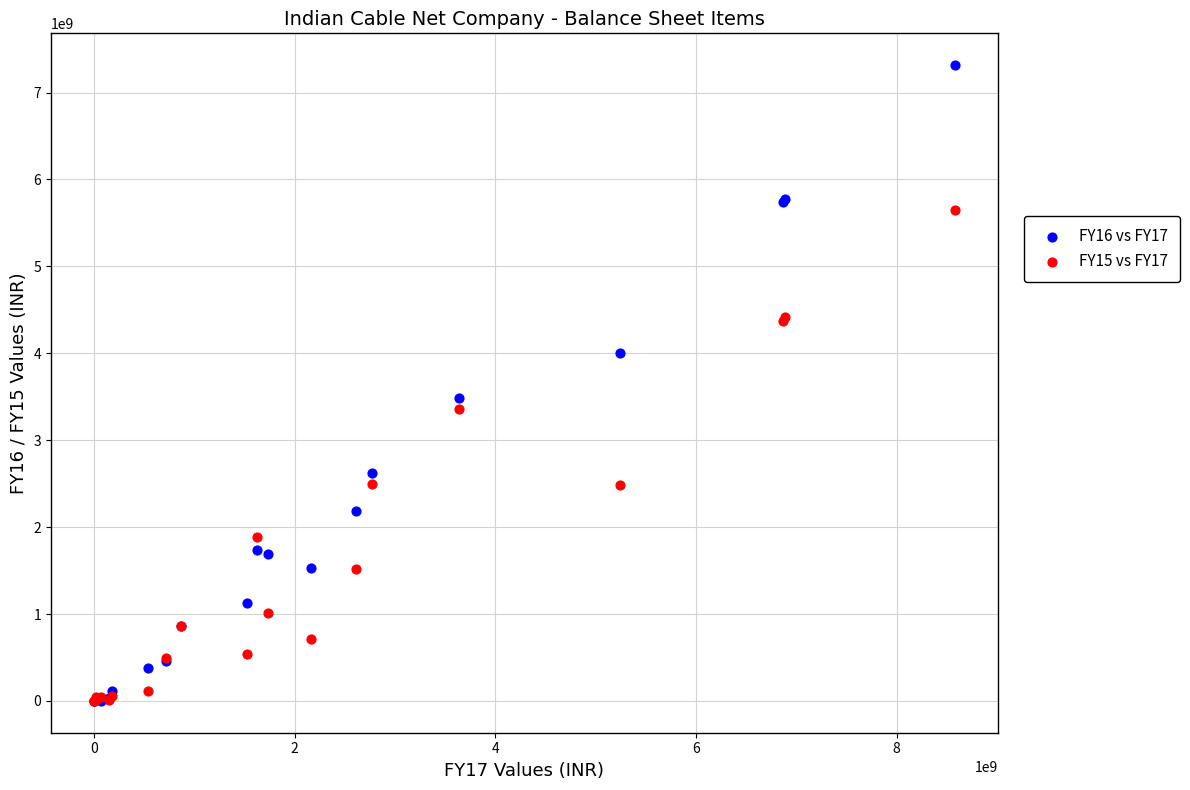

Which series has the widest spread of Y values?

FY16 vs FY17